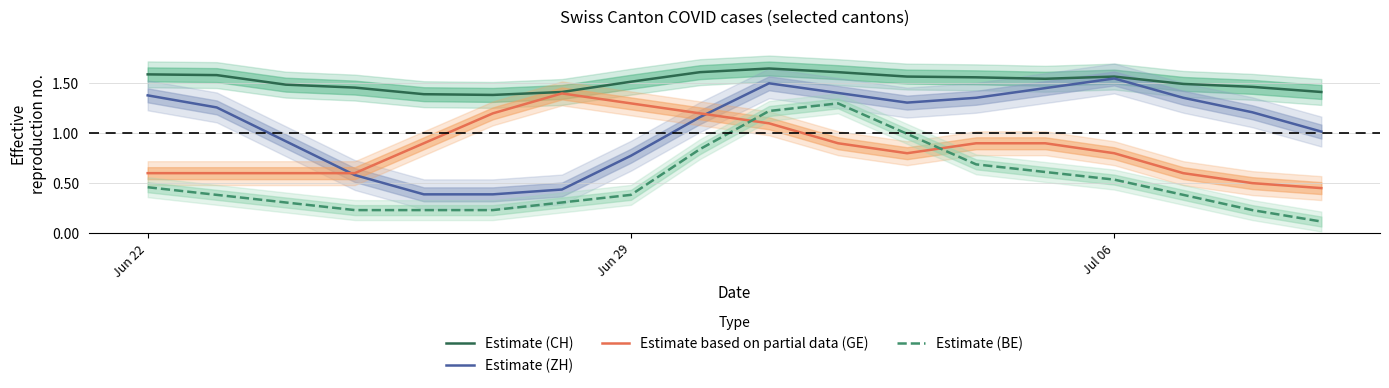

In Estimate (CH), how many points are lower than both neighbors (excluding endpoints)?

2